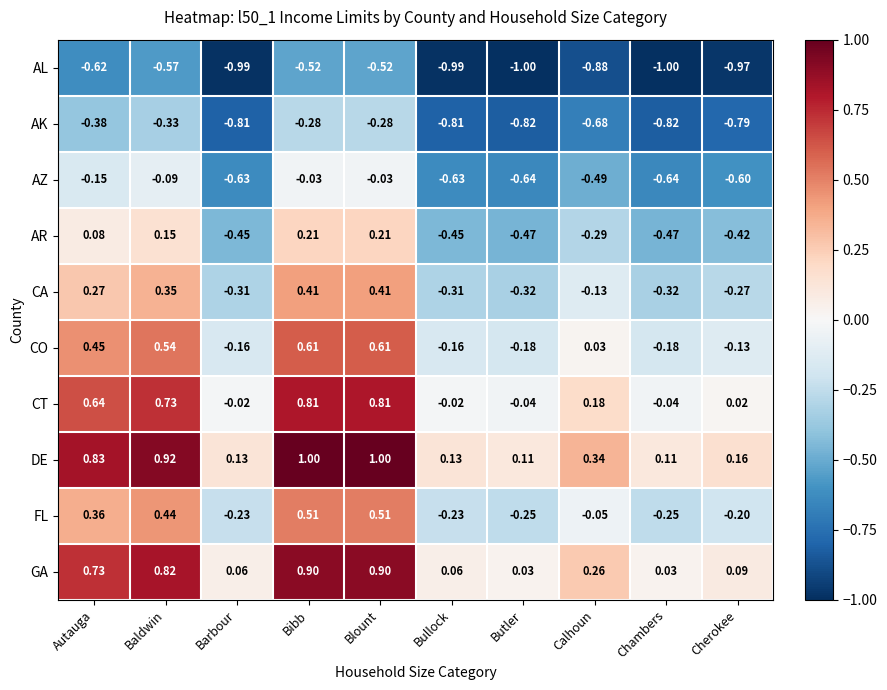

What is the total value across all series at Chambers?

-3.6